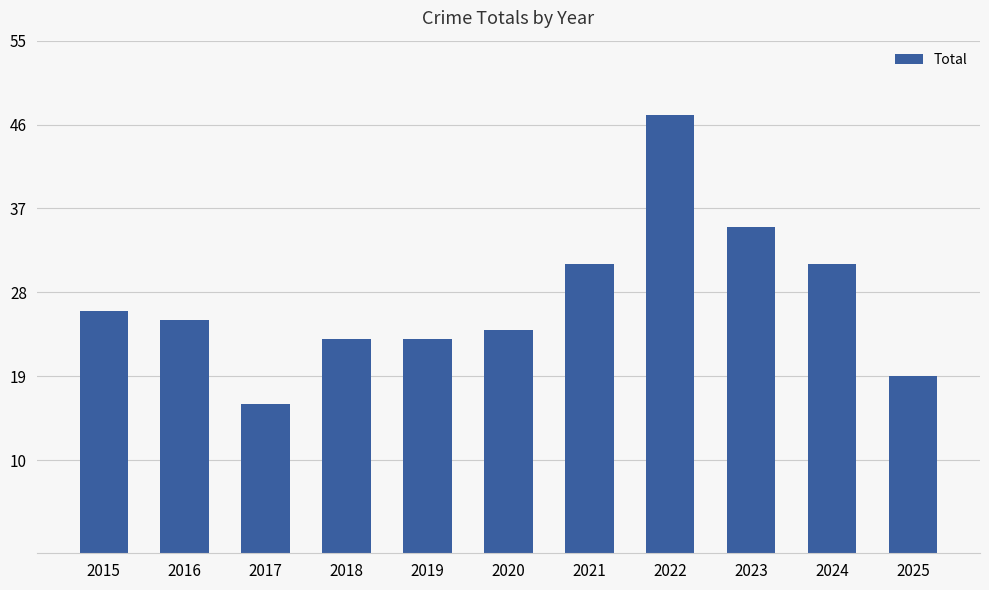

Reading left to right, list all the values displayed in this chart.

2015=26	2016=25	2017=16	2018=23	2019=23	2020=24	2021=31	2022=47	2023=35	2024=31	2025=19